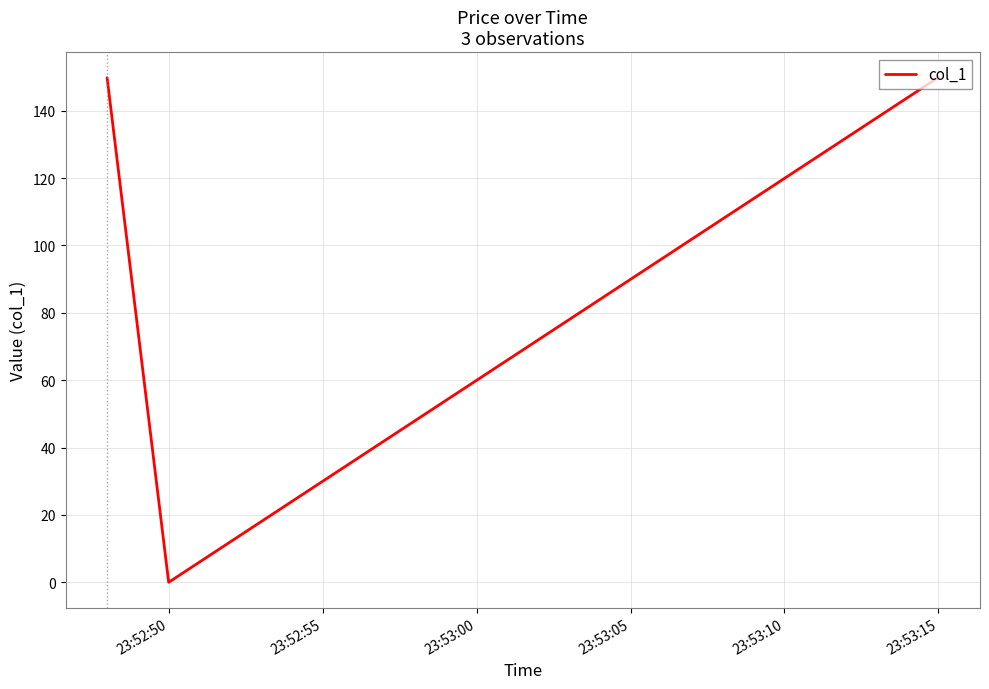

What is the greatest value displayed?

149.9